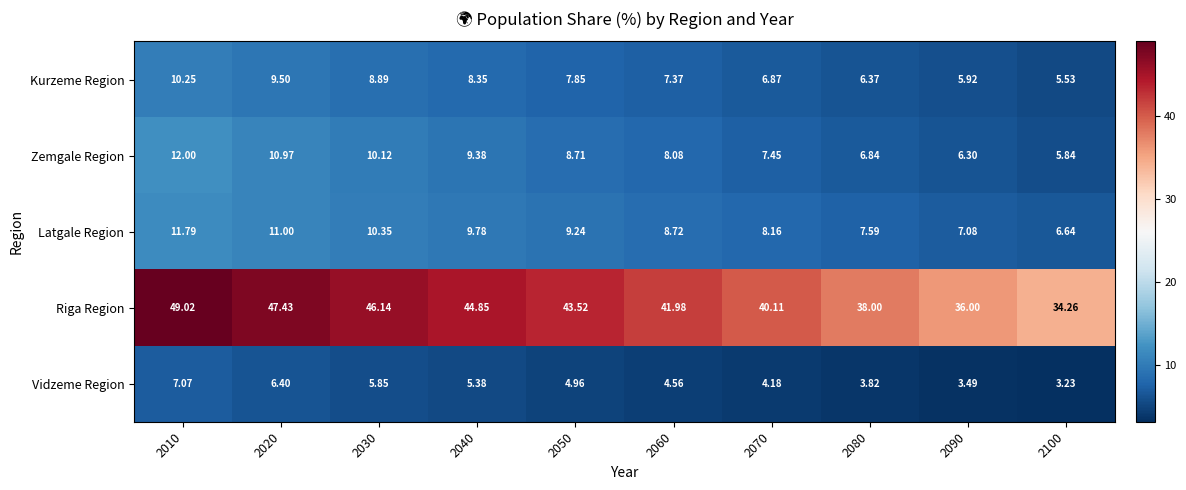

Rank the series at 2020 from highest to lowest value.

Riga Region, Latgale Region, Zemgale Region, Kurzeme Region, Vidzeme Region